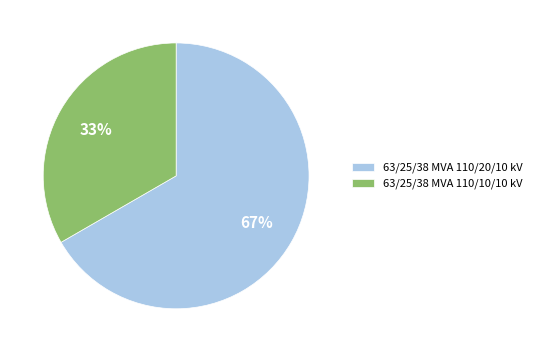

How many slices are in this pie chart?

2